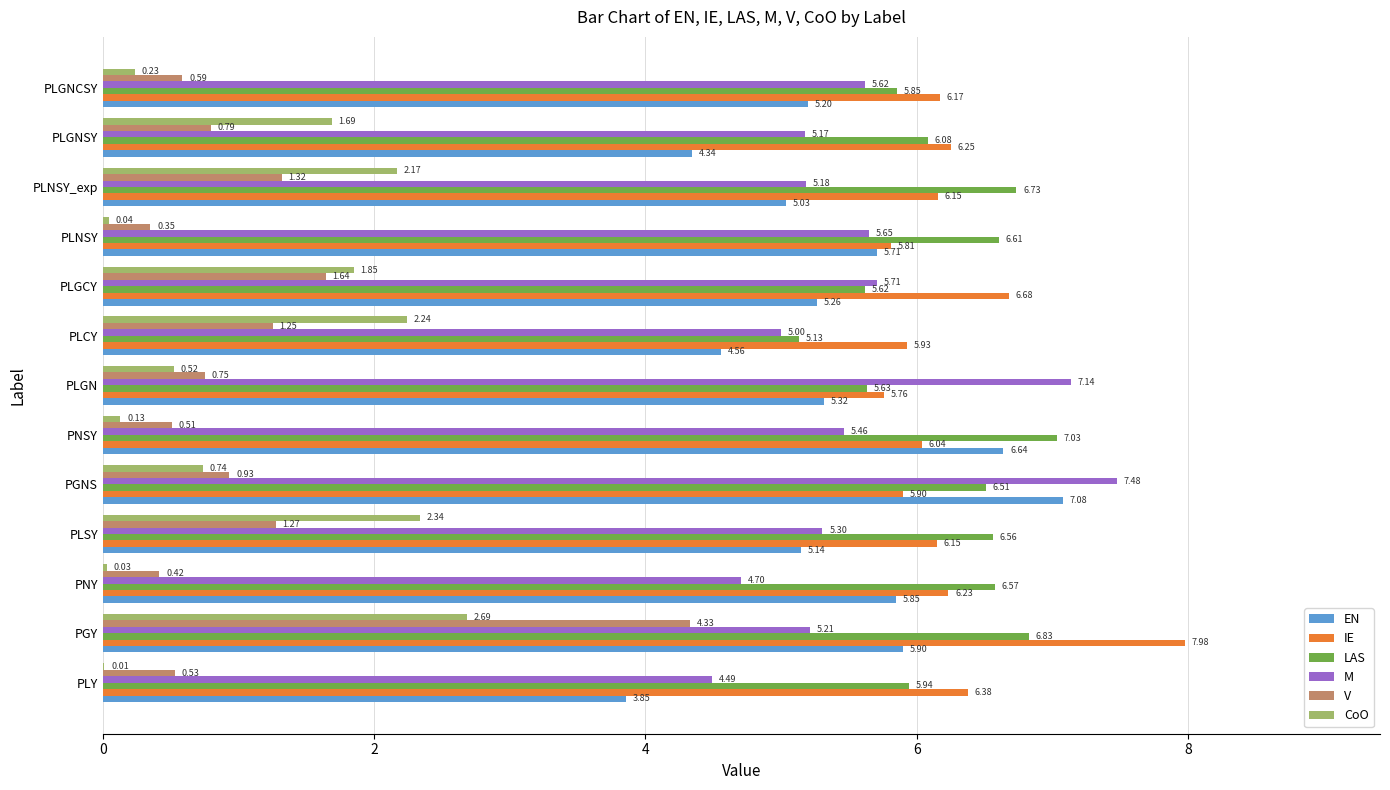

What is the sum of the EN values at PGNS and PLNSY_exp?

12.1